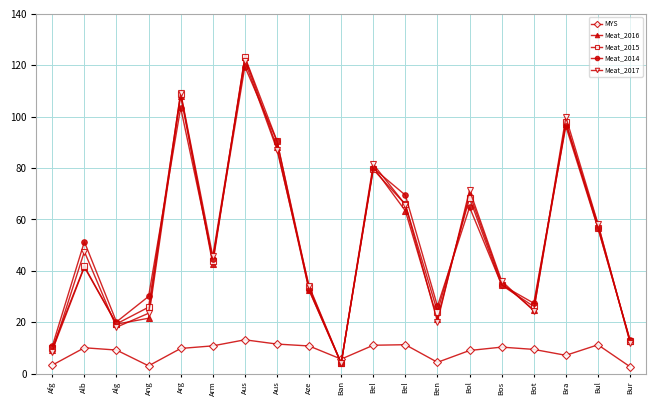

Count the number of categories in the chart.

19